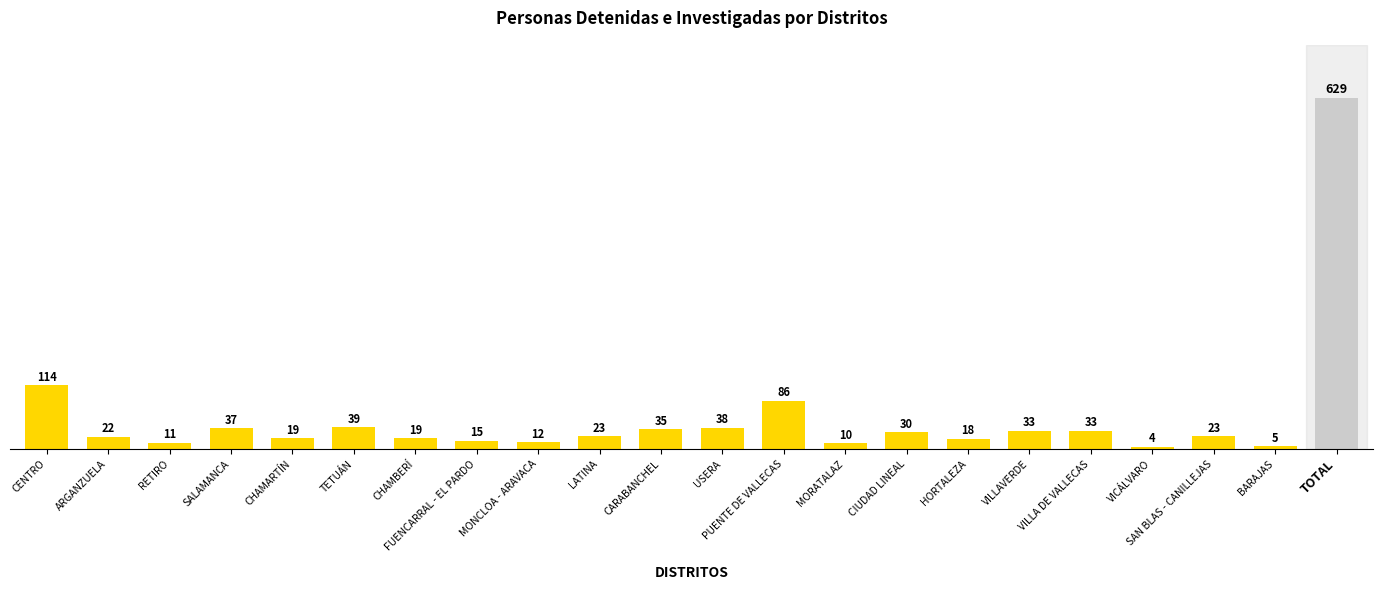

The chart shows a value of 14 at VILLA DE VALLECAS. True or false?

False